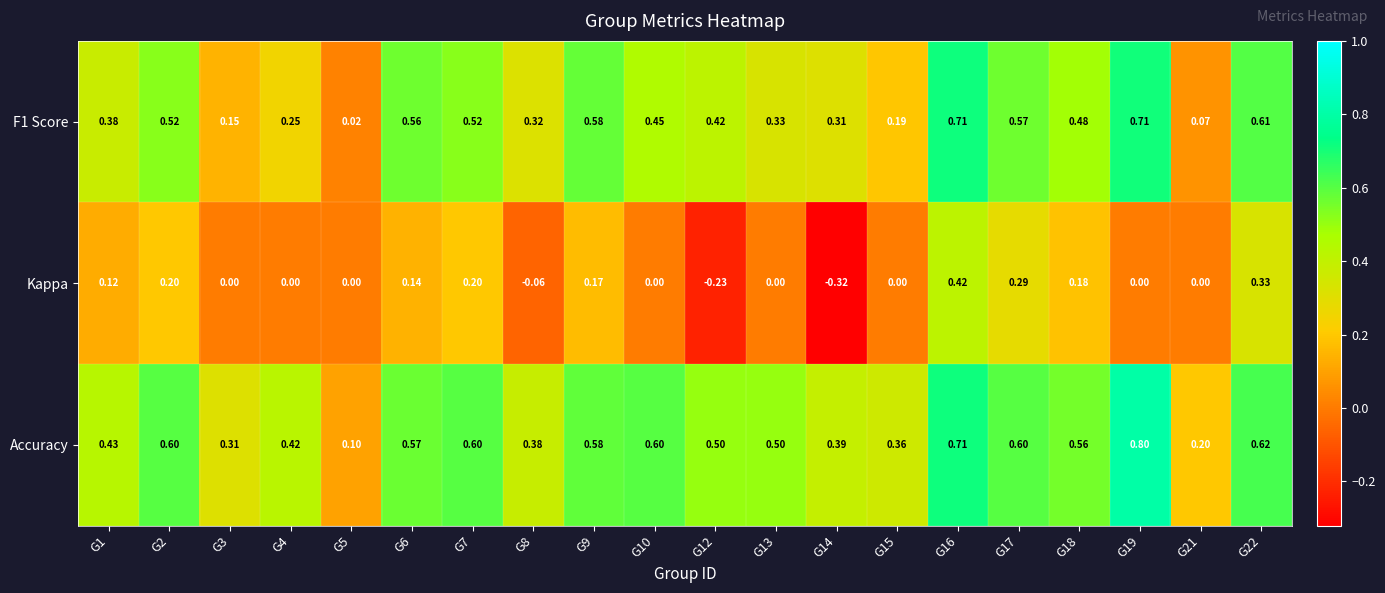

Which series changed the most between G17 and G18?

Kappa